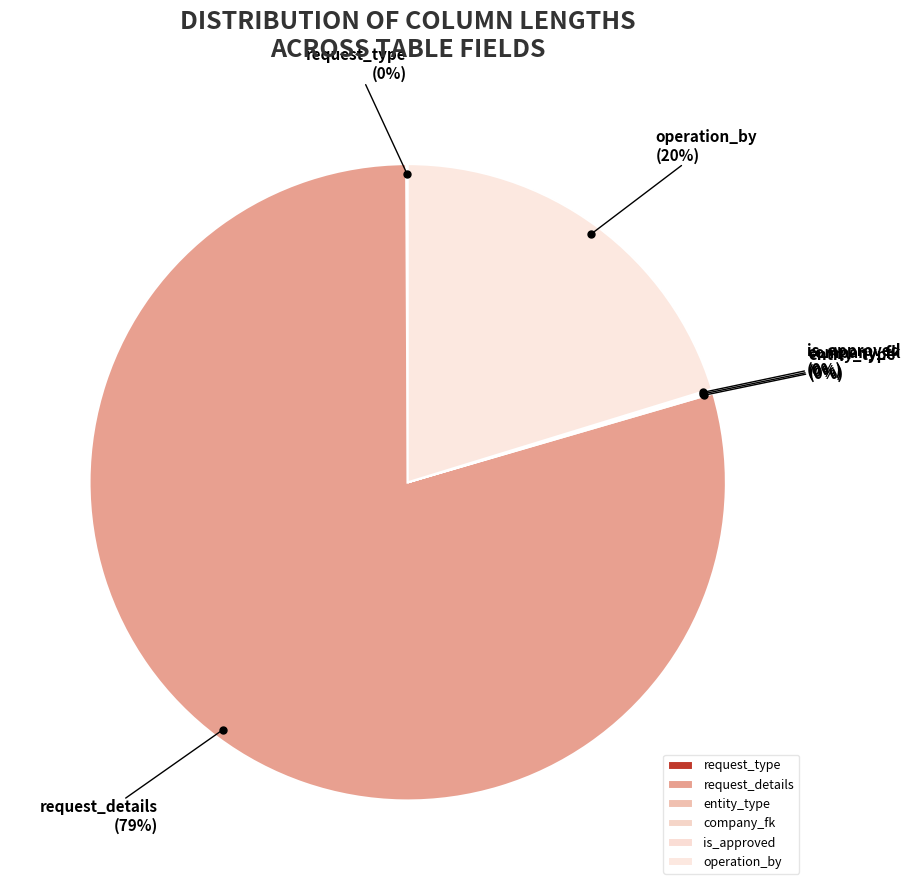

Between request_details and operation_by, which is larger?

request_details